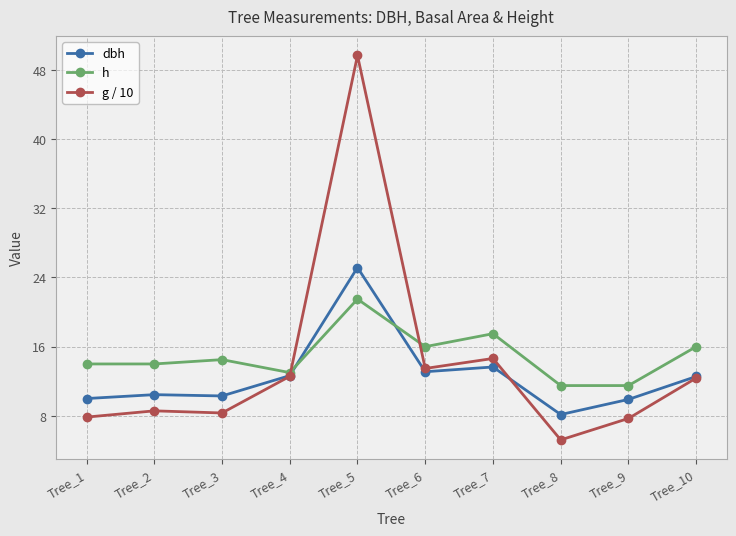

Does the chart have visible grid lines?

Yes